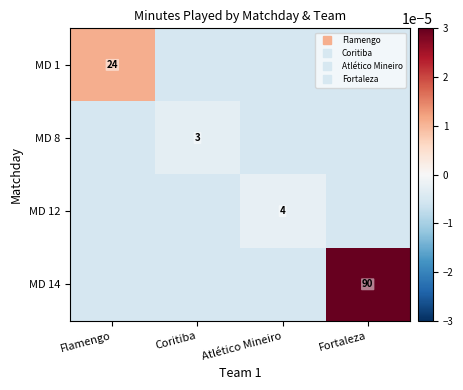

At how many categories does at least one series exceed 0?

2